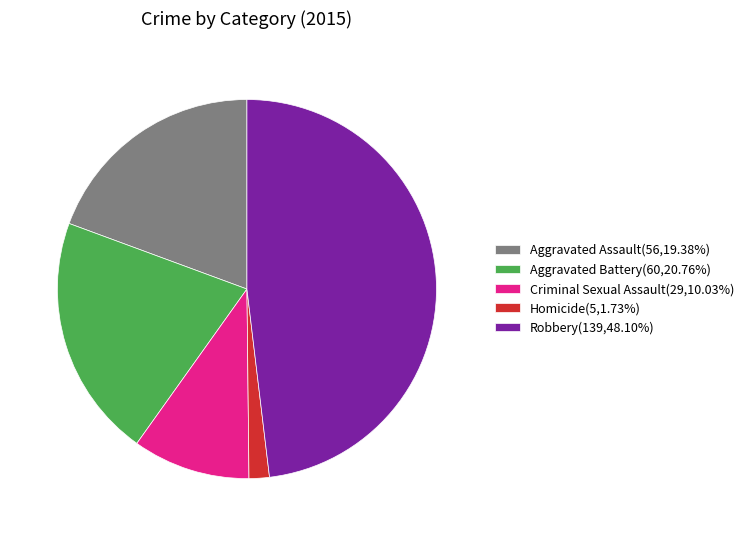

Is Criminal Sexual Assault the majority of the pie?

No